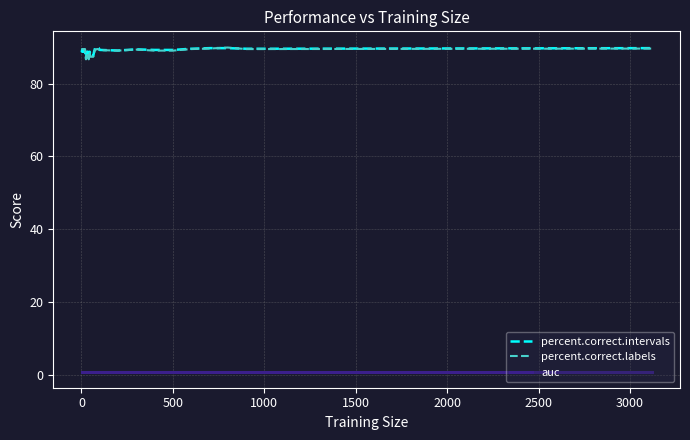

What is the maximum value for percent.correct.labels?

89.9